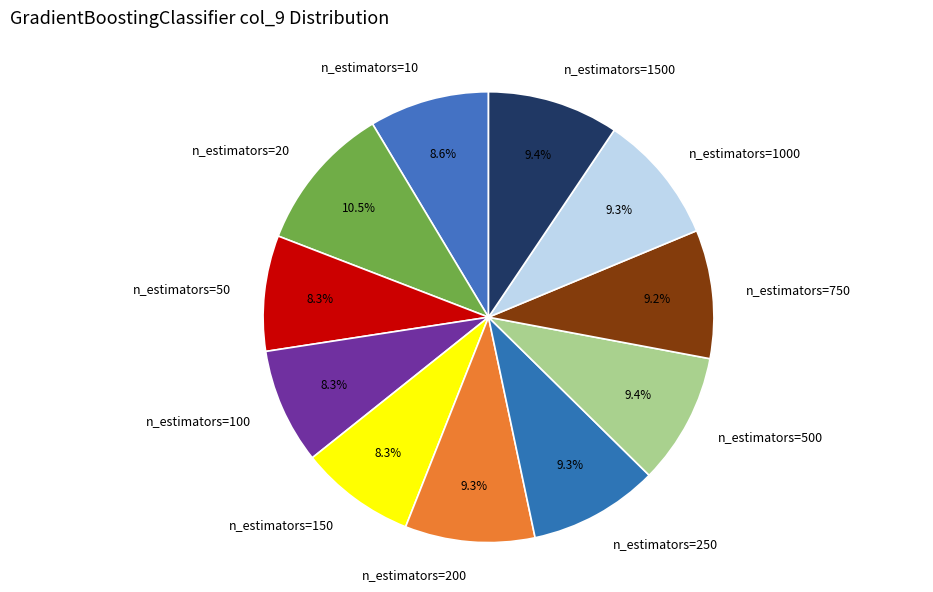

To the nearest percent, what portion does n_estimators=250 represent?

9%